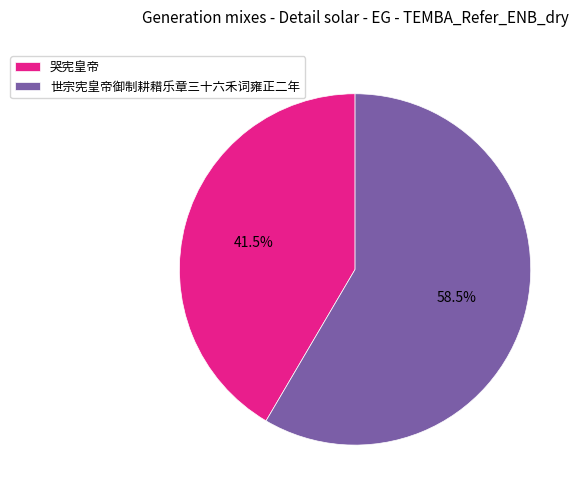

How many segments does this pie chart have?

2